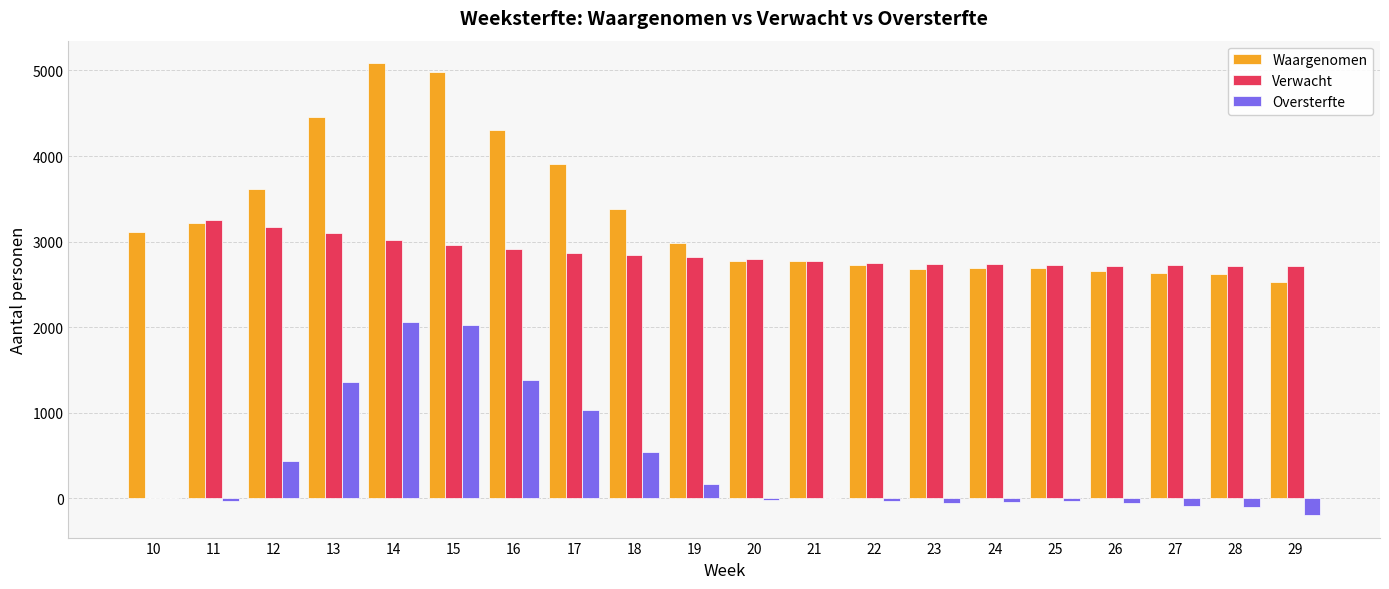

How many groups of bars are there?

20